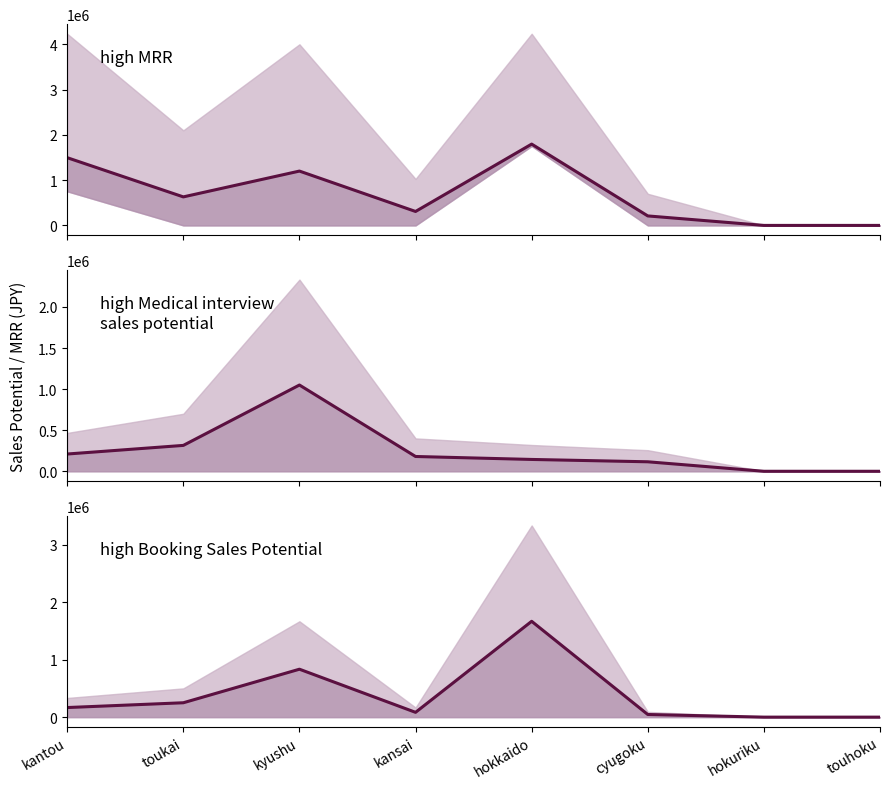

What is the total value across all series at toukai?

1195000